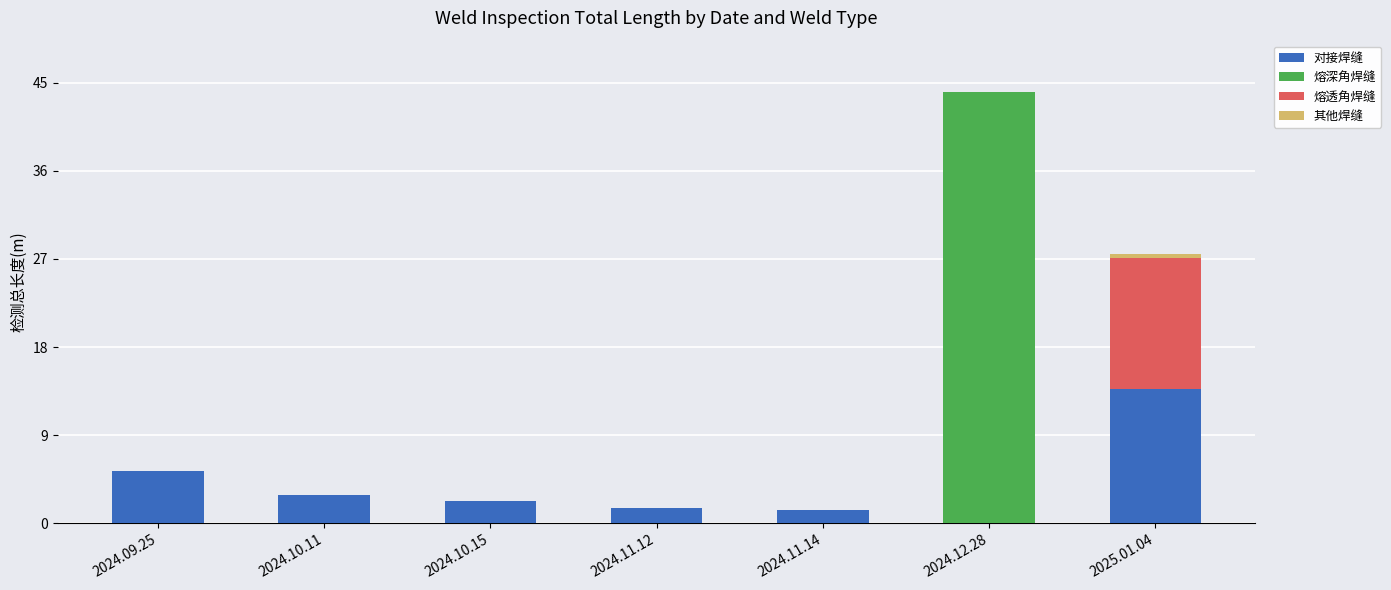

Where is 对接焊缝 nearest to the value 6?

2024.09.25